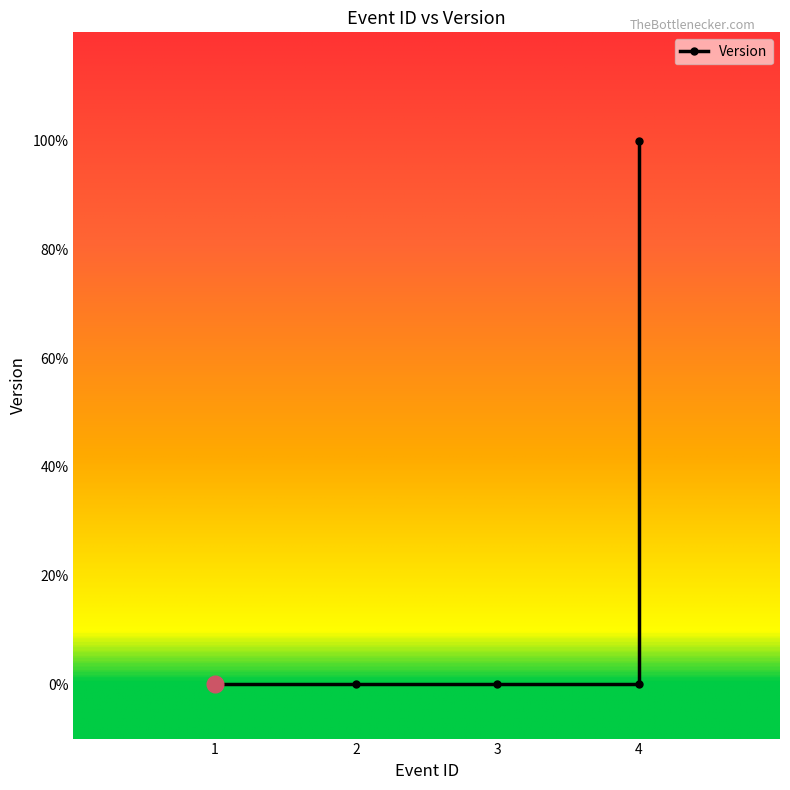

At which category does the chart reach its peak across all series?

4